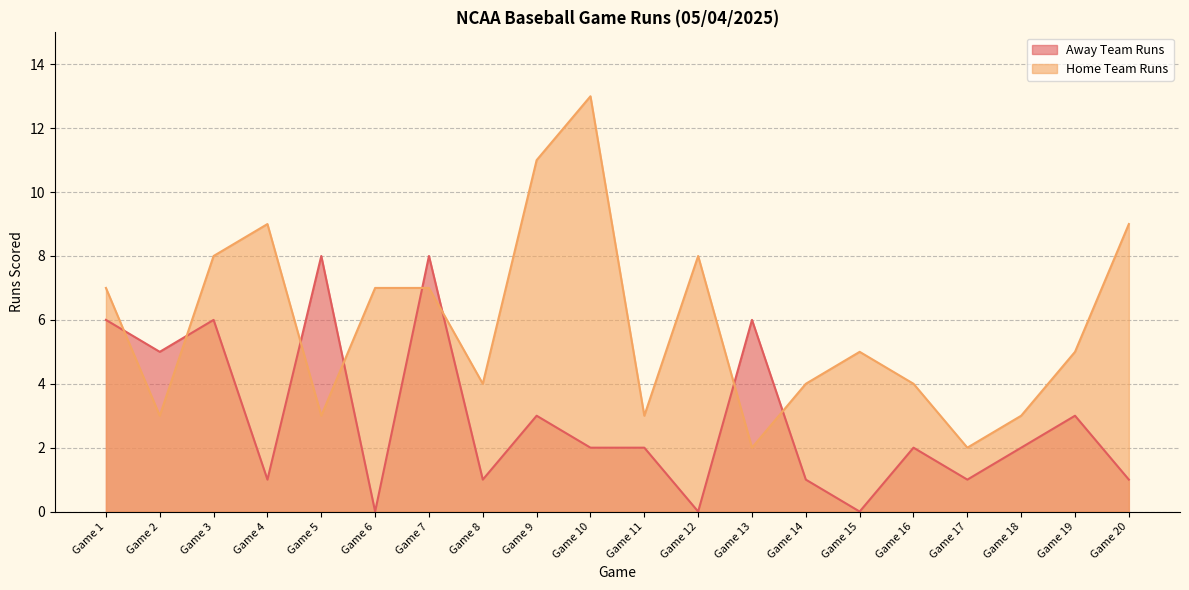

True or false: Home Team Runs and Away Team Runs intersect in this chart.

True